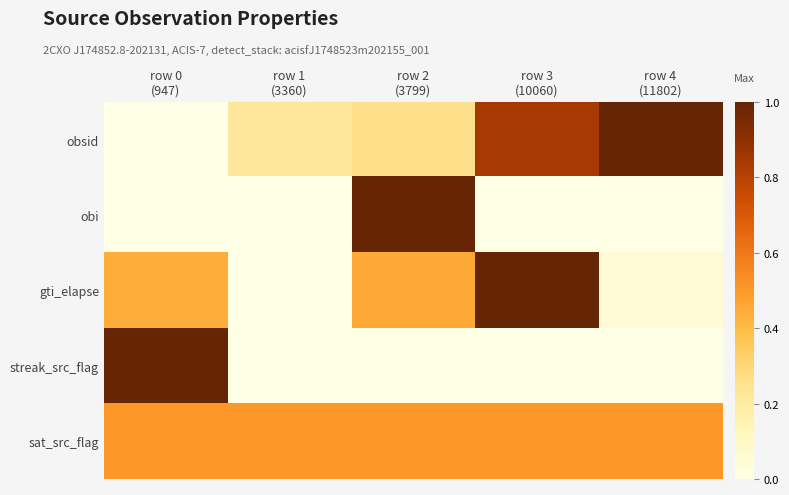

At how many categories does at least one series exceed 0?

5